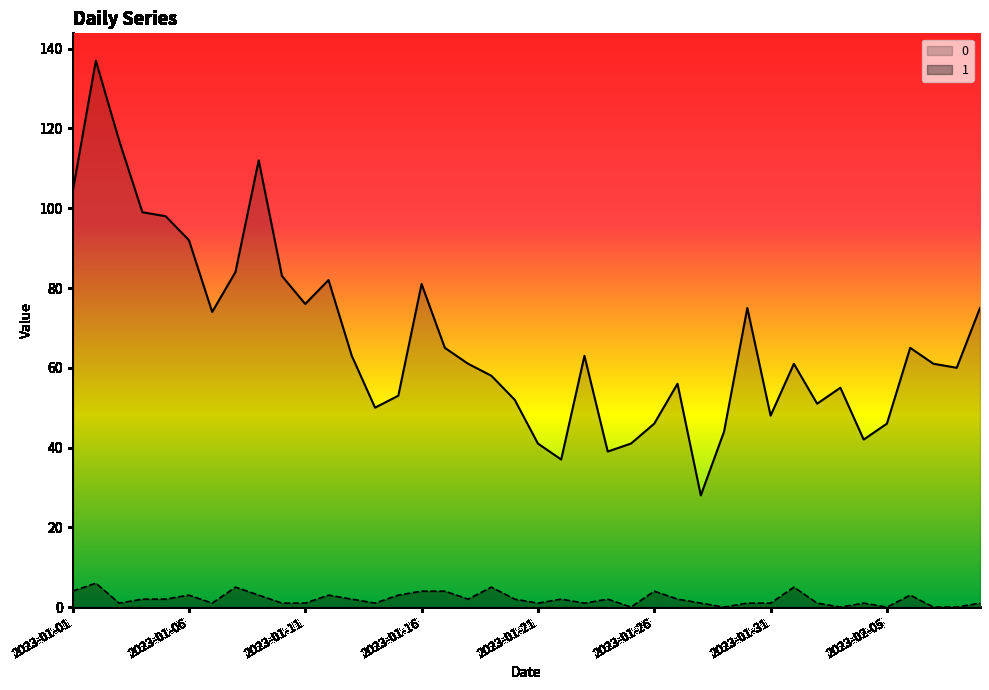

Reading right to left, list all the values displayed in this chart.

0: 2023-02-09=75	2023-02-08=60	2023-02-07=61	2023-02-06=65	2023-02-05=46	2023-02-04=42	2023-02-03=55	2023-02-02=51	2023-02-01=61	2023-01-31=48	2023-01-30=75	2023-01-29=44	2023-01-28=28	2023-01-27=56	2023-01-26=46	2023-01-25=41	2023-01-24=39	2023-01-23=63	2023-01-22=37	2023-01-21=41	2023-01-20=52	2023-01-19=58	2023-01-18=61	2023-01-17=65	2023-01-16=81	2023-01-15=53	2023-01-14=50	2023-01-13=63	2023-01-12=82	2023-01-11=76	2023-01-10=83	2023-01-09=112	2023-01-08=84	2023-01-07=74	2023-01-06=92	2023-01-05=98	2023-01-04=99	2023-01-03=117	2023-01-02=137	2023-01-01=104
1: 2023-02-09=1	2023-02-08=0	2023-02-07=0	2023-02-06=3	2023-02-05=0	2023-02-04=1	2023-02-03=0	2023-02-02=1	2023-02-01=5	2023-01-31=1	2023-01-30=1	2023-01-29=0	2023-01-28=1	2023-01-27=2	2023-01-26=4	2023-01-25=0	2023-01-24=2	2023-01-23=1	2023-01-22=2	2023-01-21=1	2023-01-20=2	2023-01-19=5	2023-01-18=2	2023-01-17=4	2023-01-16=4	2023-01-15=3	2023-01-14=1	2023-01-13=2	2023-01-12=3	2023-01-11=1	2023-01-10=1	2023-01-09=3	2023-01-08=5	2023-01-07=1	2023-01-06=3	2023-01-05=2	2023-01-04=2	2023-01-03=1	2023-01-02=6	2023-01-01=4